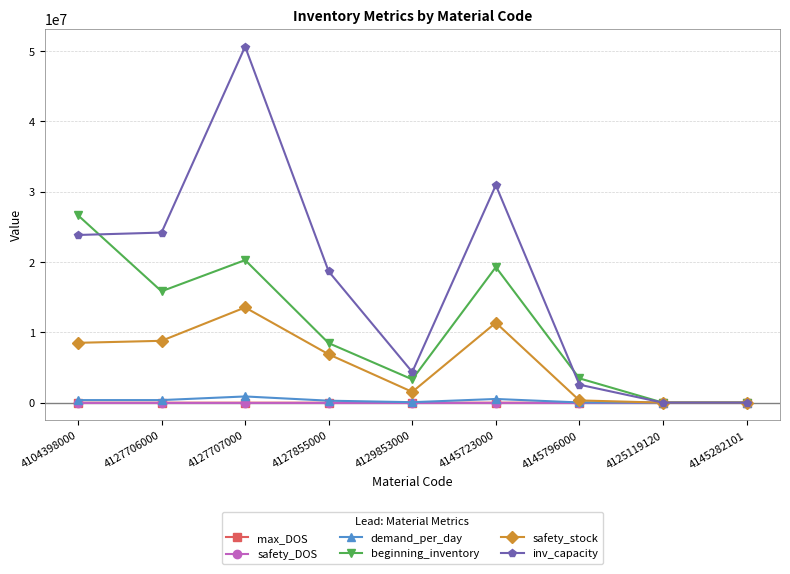

At which label does inv_capacity reach its peak?

4127707000